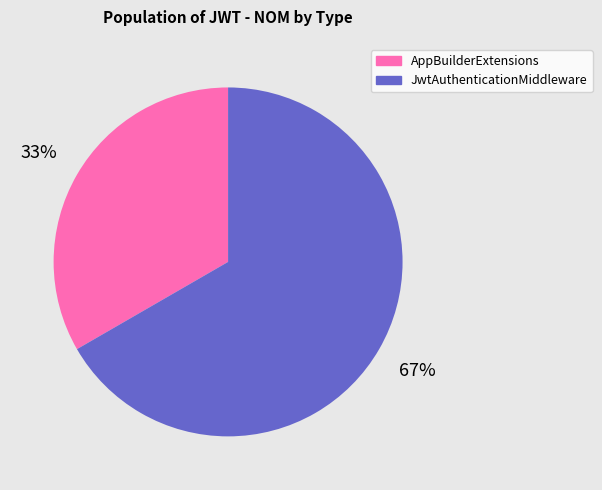

To the nearest percent, what is the combined percentage of JwtAuthenticationMiddleware and AppBuilderExtensions?

100%